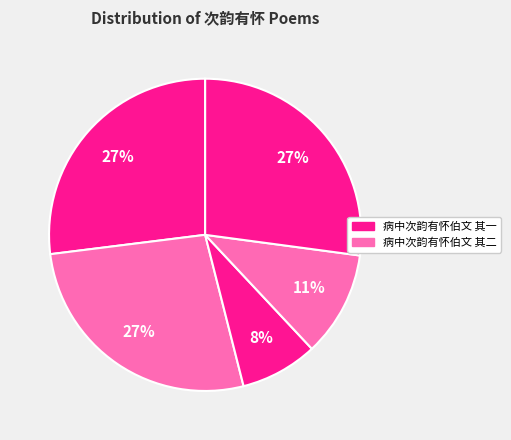

How many slices are in this pie chart?

5